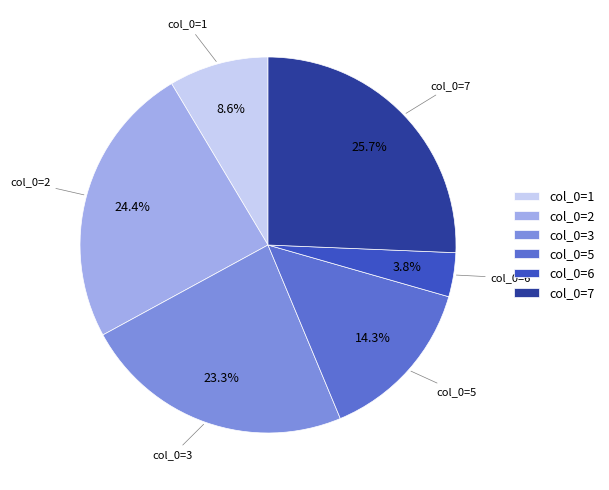

Approximately how many times larger is the value at col_0=5 compared to col_0=1?

1.7